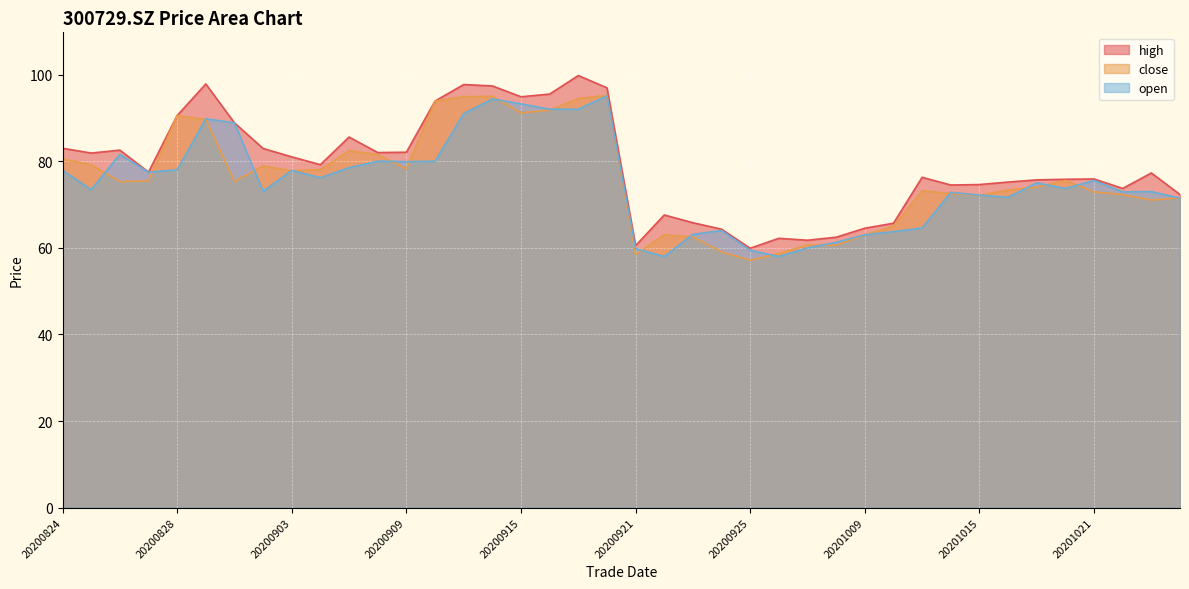

Which series has the largest total across all categories?

high